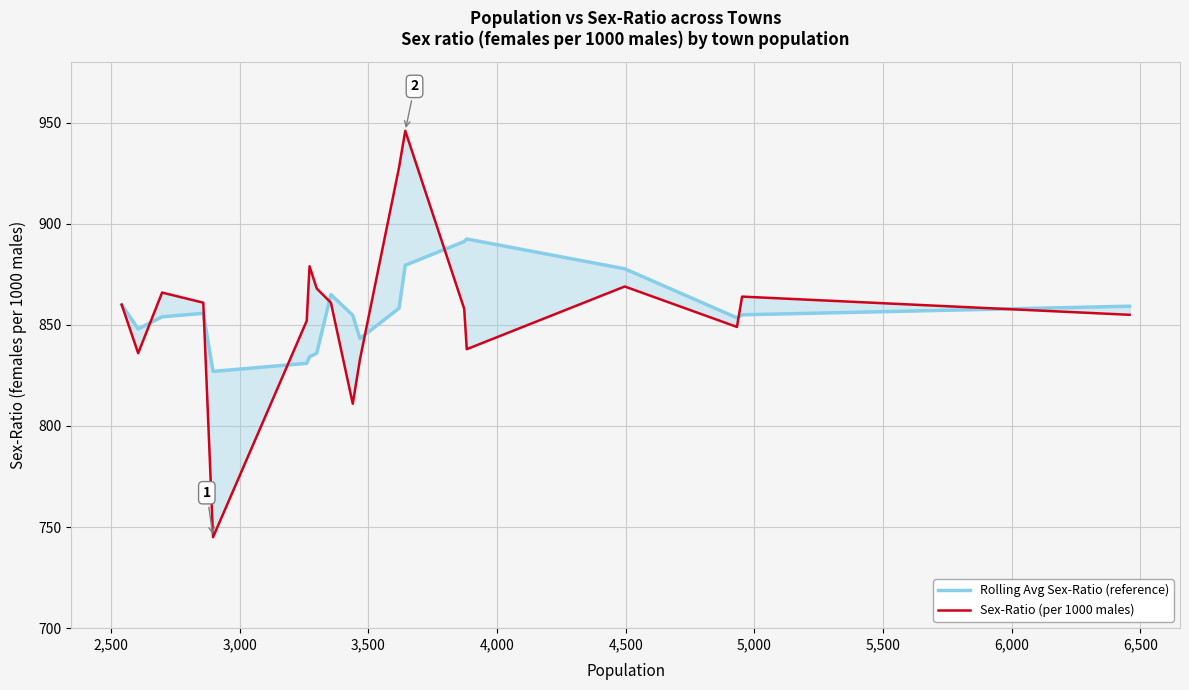

In Sex-Ratio (per 1000 males), how many points are higher than both neighbors (excluding endpoints)?

5